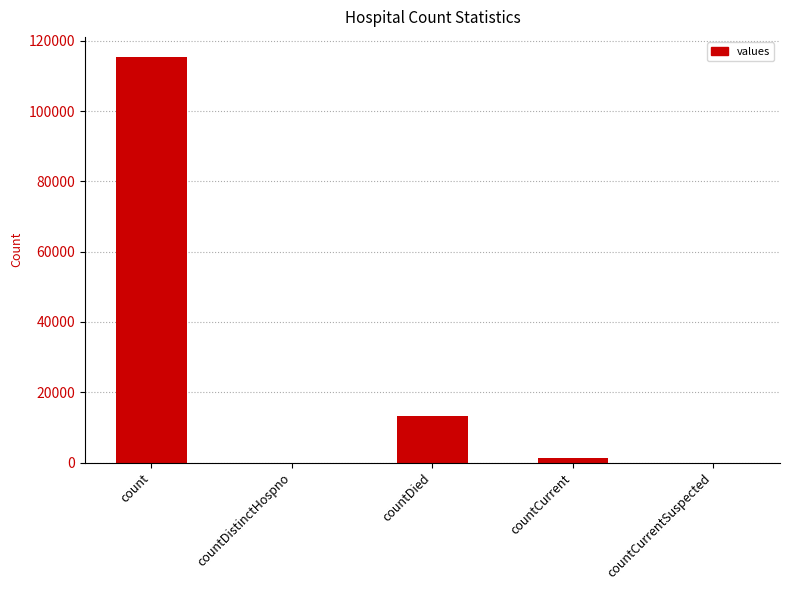

At which label is the value closest to 57689?

countDied